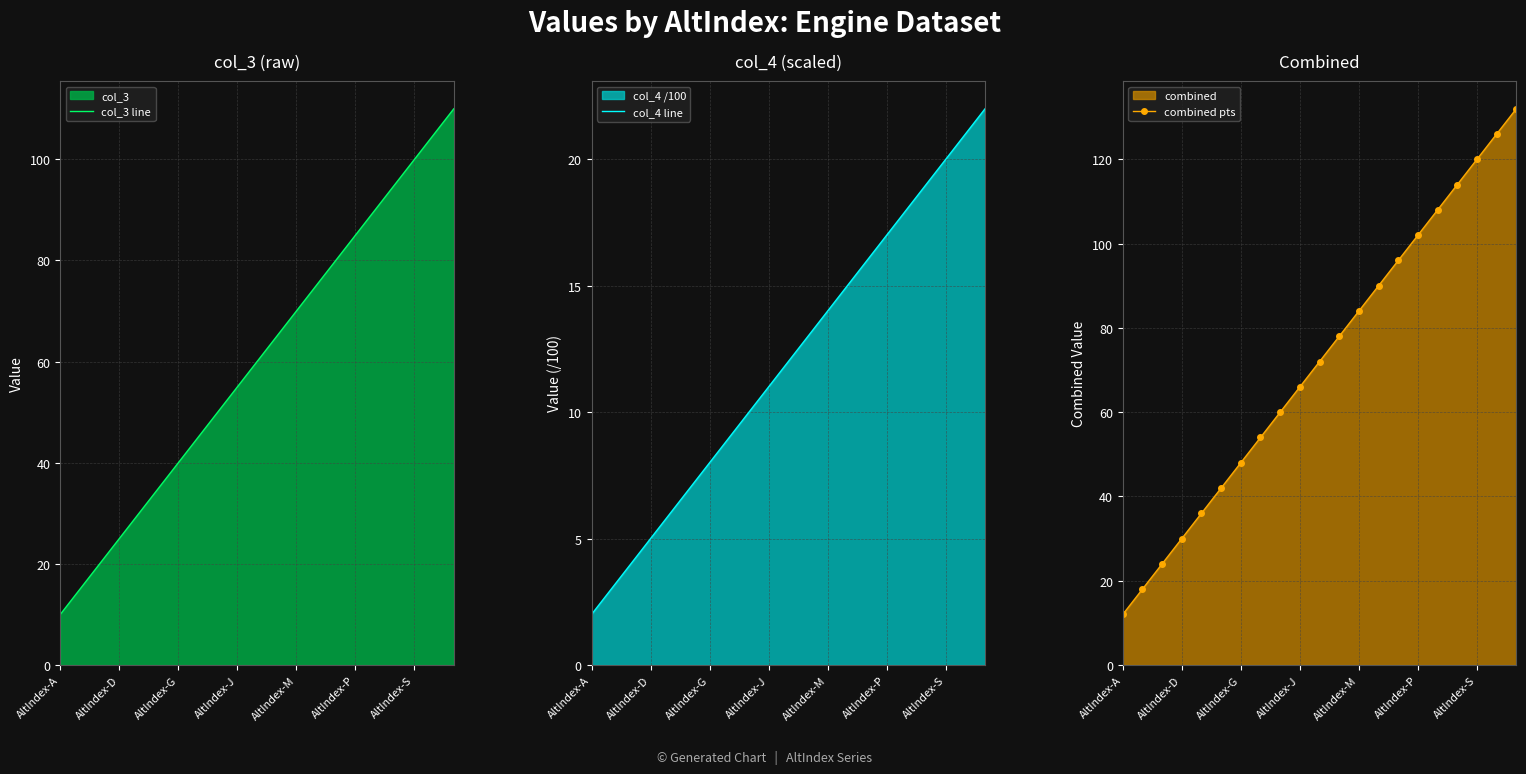

Reading right to left, list all the values displayed in this chart.

col_3 line: 110	105	100	95	90	85	80	75	70	65	60	55	50	45	40	35	30	25	20	15	10
col_4 line: 22	21	20	19	18	17	16	15	14	13	12	11	10	9	8	7	6	5	4	3	2
combined pts: 132	126	120	114	108	102	96	90	84	78	72	66	60	54	48	42	36	30	24	18	12